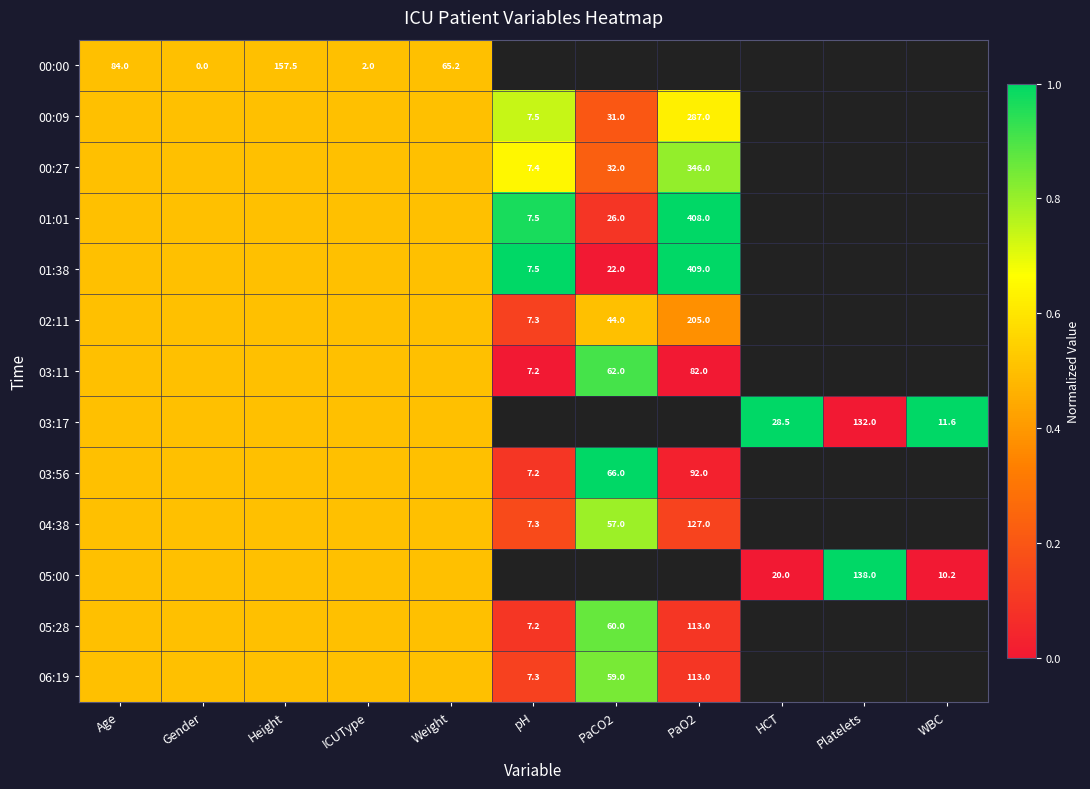

At how many categories does at least one series exceed 0?

11